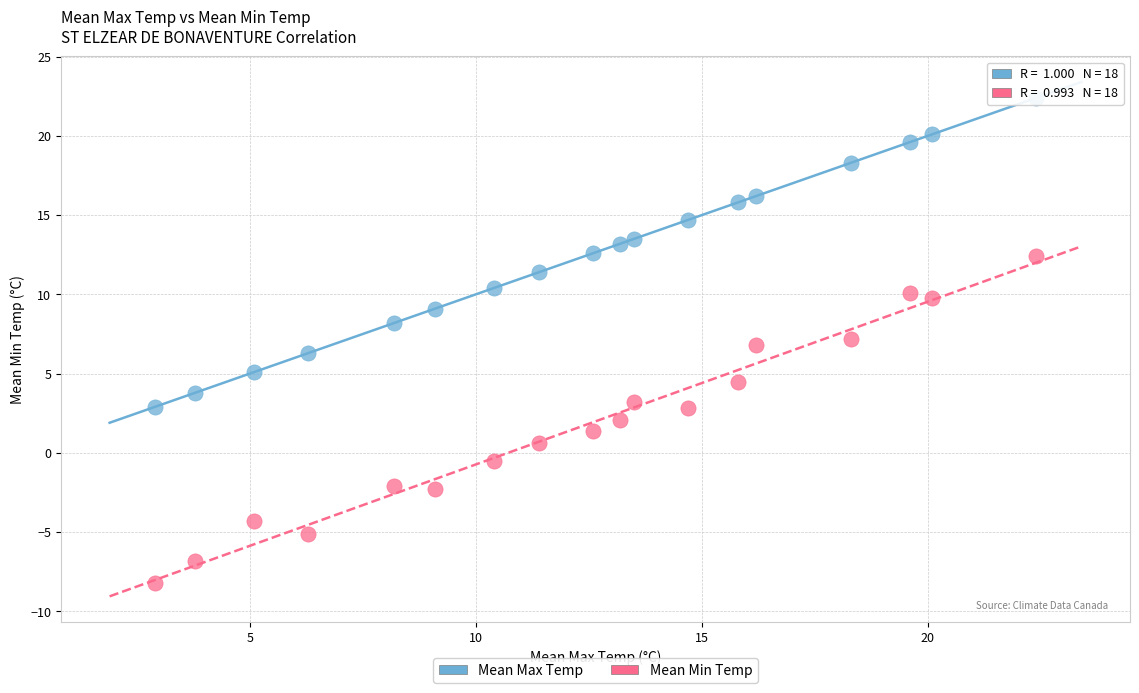

Across all data points, what is the range of X values (max minus min)?

19.5